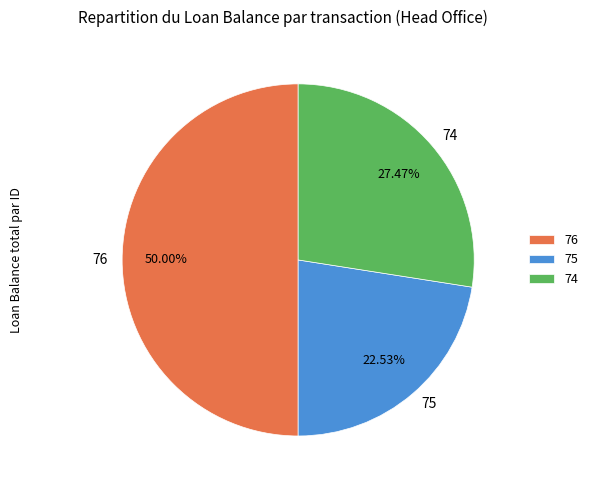

Between 74 and 75, which is larger?

74